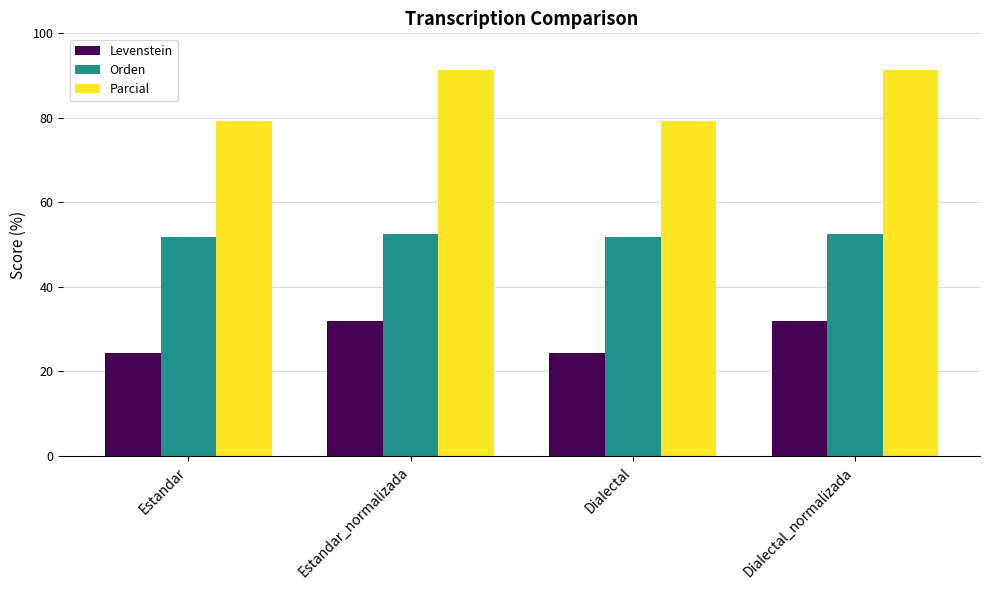

What is the difference between the highest and lowest values at Estandar?

54.7